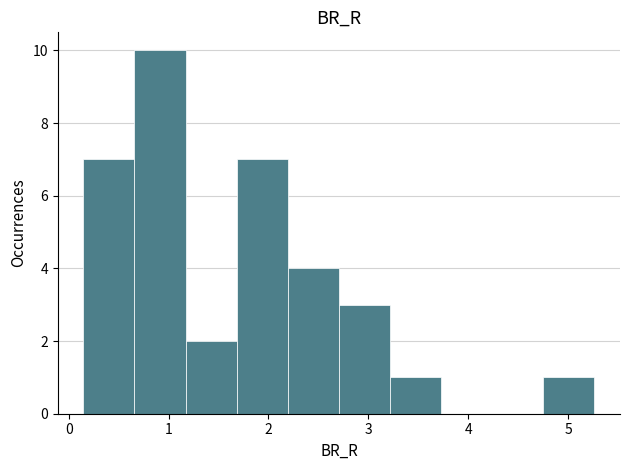

Reading left to right, list every bar in this chart as the range it spans on the x-axis followed by its height. Neither the bar edges nor the heights are printed on the chart, so give them approximately, as read against the axes.

0.1 to 0.7: 7
0.7 to 1.2: 10
1.2 to 1.7: 2
1.7 to 2.2: 7
2.2 to 2.7: 4
2.7 to 3.2: 3
3.2 to 3.7: 1
3.7 to 4.2: 0
4.2 to 4.8: 0
4.8 to 5.3: 1